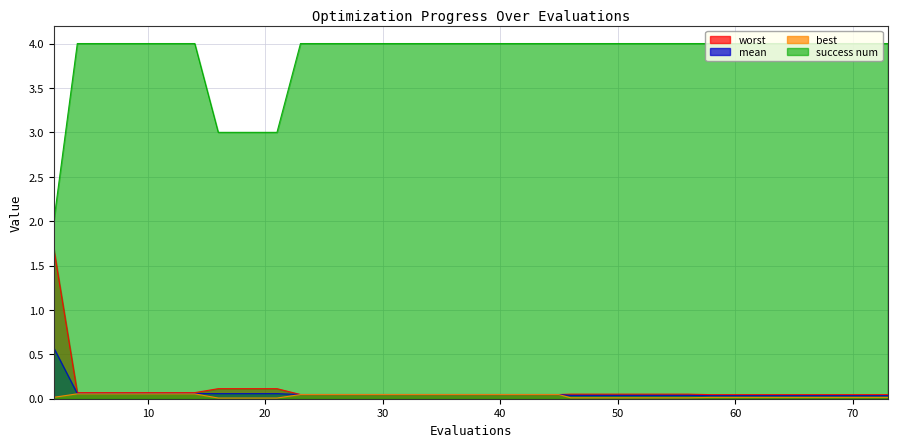

True or false: mean and success num cross at least once.

False